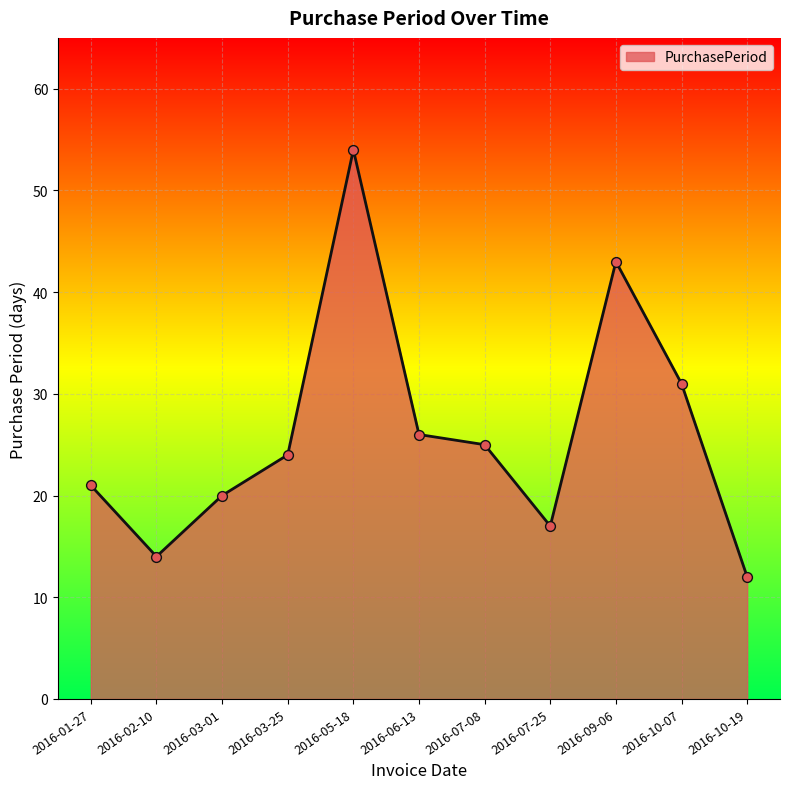

What is the ratio of the value at 2016-10-07 to the value at 2016-03-25?

1.3